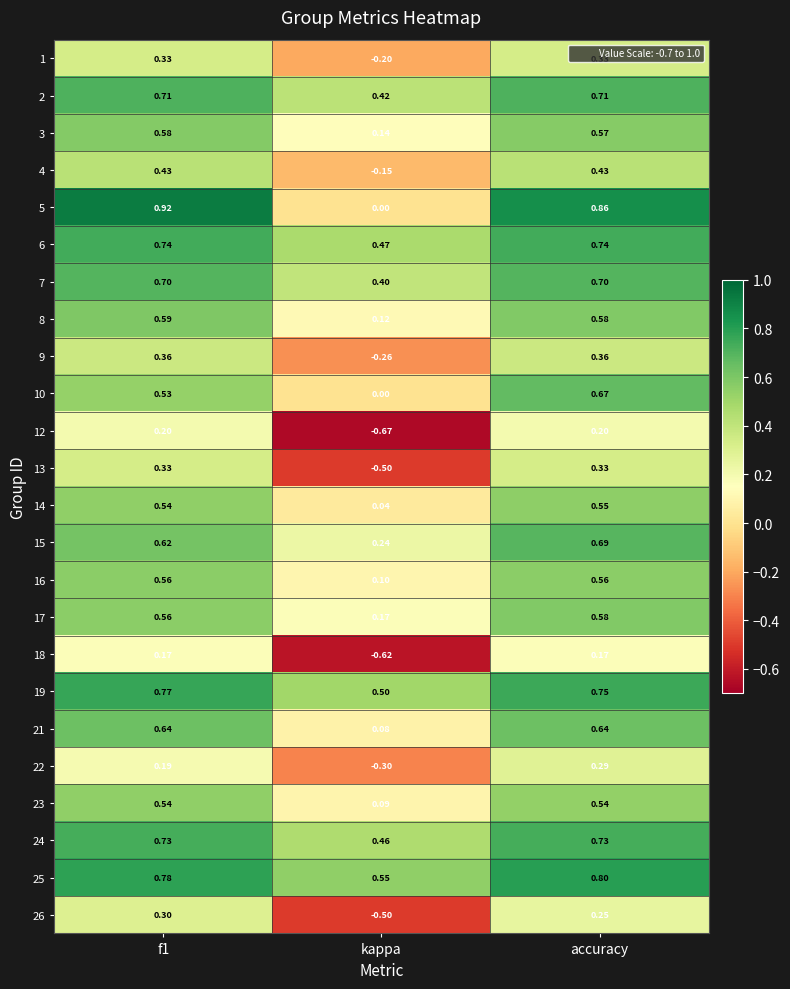

What is the spread (max minus min) of values at accuracy?

0.7